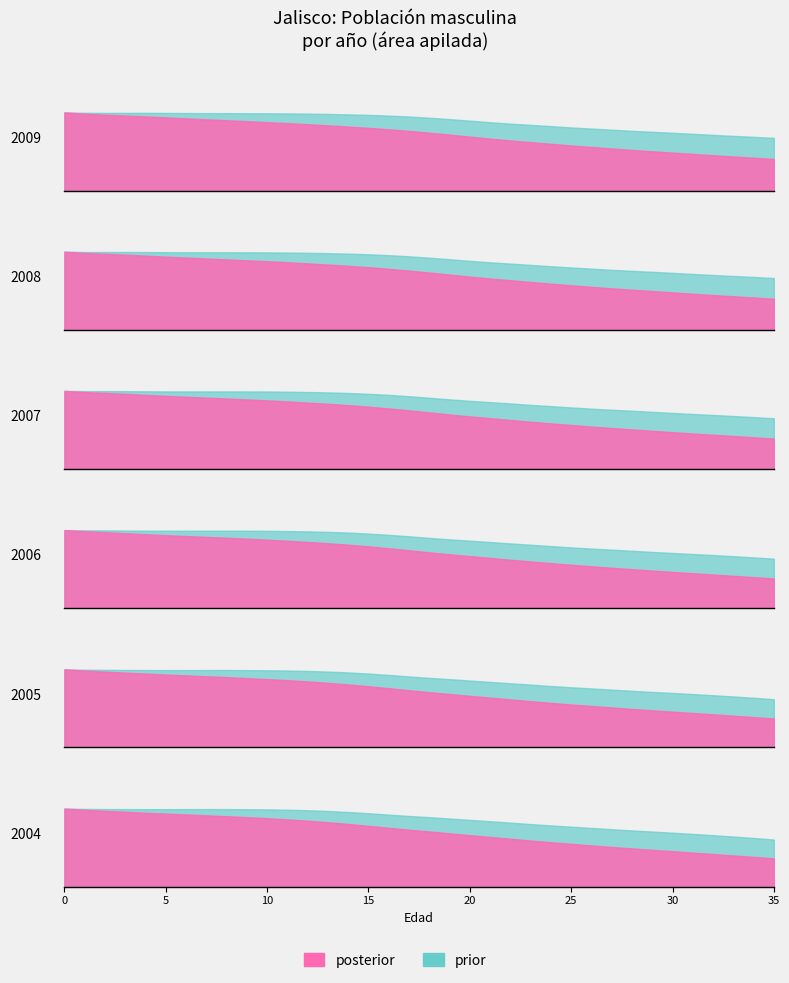

Reading left to right, list all the values displayed in this chart.

2009: 0=75633	1=75327	2=75209	3=75204	4=75234	5=75157	6=75047	7=74986	8=74961	9=74904	10=74811	11=74684	12=74496	13=74181	14=73776	15=73277	16=72585	17=71674	18=70532	19=69196	20=67716	21=66164	22=64799	23=63621	24=62376	25=61141	26=60025	27=58943	28=57855	29=56888	30=55969	31=54968	32=53921	33=52932	34=52005	35=51031
2008: 0=75463	1=75108	2=75106	3=75166	4=75086	5=74956	6=74890	7=74891	8=74879	9=74841	10=74765	11=74628	12=74363	13=74015	14=73578	15=72948	16=72089	17=70976	18=69642	19=68150	20=66576	21=65186	22=63971	23=62687	24=61394	25=60213	26=59072	27=57931	28=56937	29=56006	30=54991	31=53935	32=52935	33=51996	34=51026	35=49978
2007: 0=75340	1=75091	2=75145	3=75087	4=74944	5=74853	6=74842	7=74852	8=74859	9=74837	10=74759	11=74549	12=74261	13=73888	14=73332	15=72551	16=71506	17=70217	18=68739	19=67159	20=65753	21=64517	22=63203	23=61872	24=60632	25=59420	26=58210	27=57155	28=56188	29=55153	30=54077	31=53059	32=52102	33=51114	34=50060	35=48918
2006: 0=75427	1=75221	2=75150	3=75017	4=74906	5=74861	6=74853	7=74878	8=74900	9=74880	10=74733	11=74510	12=74208	13=73727	14=73035	15=72086	16=70884	17=69468	18=67916	19=66513	20=65267	21=63937	22=62579	23=61305	24=60029	25=58741	26=57609	27=56572	28=55490	29=54387	30=53341	31=52357	32=51340	33=50260	34=49102	35=47844
2005: 0=75643	1=75301	2=75147	3=75036	4=74966	5=74918	6=74921	7=74959	8=74980	9=74892	10=74736	11=74508	12=74102	13=73494	14=72645	15=71553	16=70238	17=68760	18=67394	19=66159	20=64826	21=63457	22=62159	23=60849	24=59497	25=58284	26=57166	27=56006	28=54851	29=53768	30=52750	31=51701	32=50585	33=49392	34=48110	35=46726
2004: 0=75671	1=75334	2=75210	3=75149	4=75092	5=75090	6=75132	7=75174	8=75129	9=75036	10=74882	11=74561	12=74058	13=73326	14=72355	15=71156	16=69781	17=68498	18=67330	19=66045	20=64704	21=63403	22=62056	23=60642	24=59344	25=58135	26=56890	27=55650	28=54489	29=53403	30=52290	31=51122	32=49886	33=48568	34=47161	35=45688